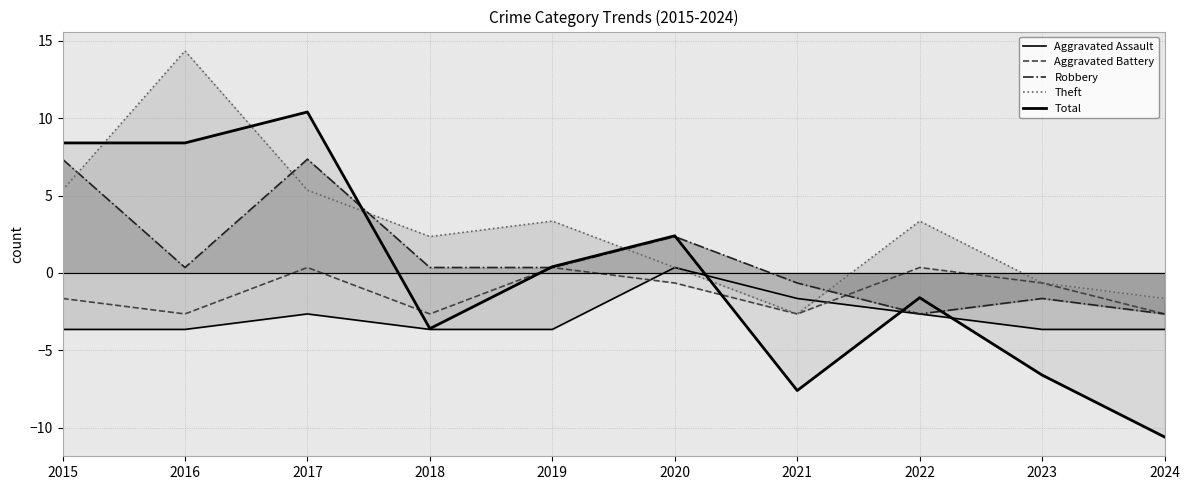

Reading left to right, list all the values displayed in this chart.

Aggravated Assault: 2015=-3.6	2016=-3.6	2017=-2.6	2018=-3.6	2019=-3.6	2020=0.4	2021=-1.6	2022=-2.6	2023=-3.6	2024=-3.6
Aggravated Battery: 2015=-1.6	2016=-2.6	2017=0.4	2018=-2.6	2019=0.4	2020=-0.6	2021=-2.6	2022=0.4	2023=-0.6	2024=-2.6
Robbery: 2015=7.3	2016=0.4	2017=7.3	2018=0.4	2019=0.4	2020=2.4	2021=-0.6	2022=-2.6	2023=-1.6	2024=-2.6
Theft: 2015=5.3	2016=14.3	2017=5.3	2018=2.4	2019=3.4	2020=0.4	2021=-2.6	2022=3.4	2023=-0.6	2024=-1.6
Total: 2015=8.4	2016=8.4	2017=10.4	2018=-3.6	2019=0.4	2020=2.4	2021=-7.6	2022=-1.6	2023=-6.6	2024=-10.6